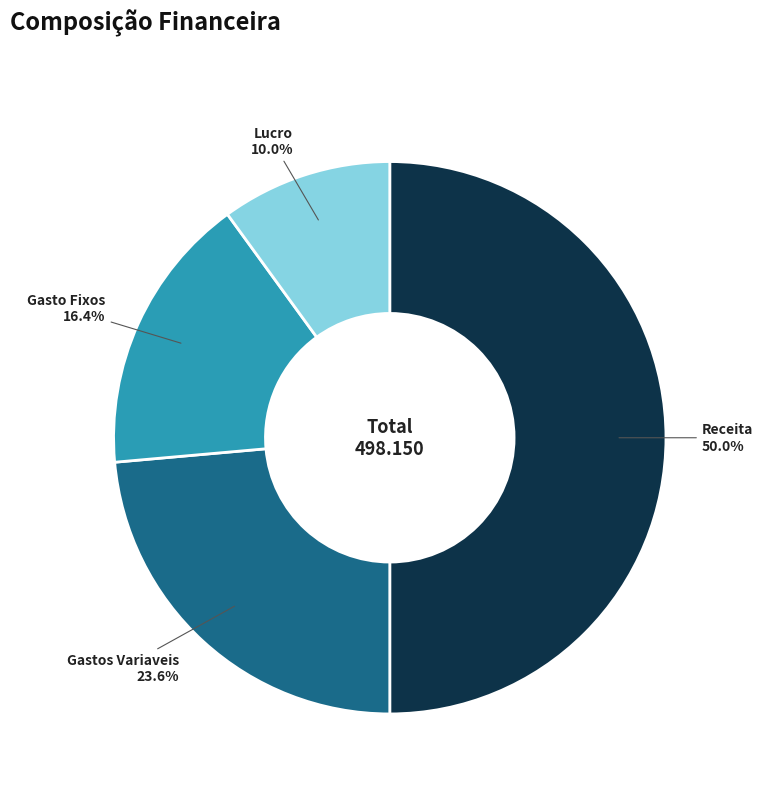

Rank the categories by value from highest to lowest.

Receita, Gastos Variaveis, Gasto Fixos, Lucro